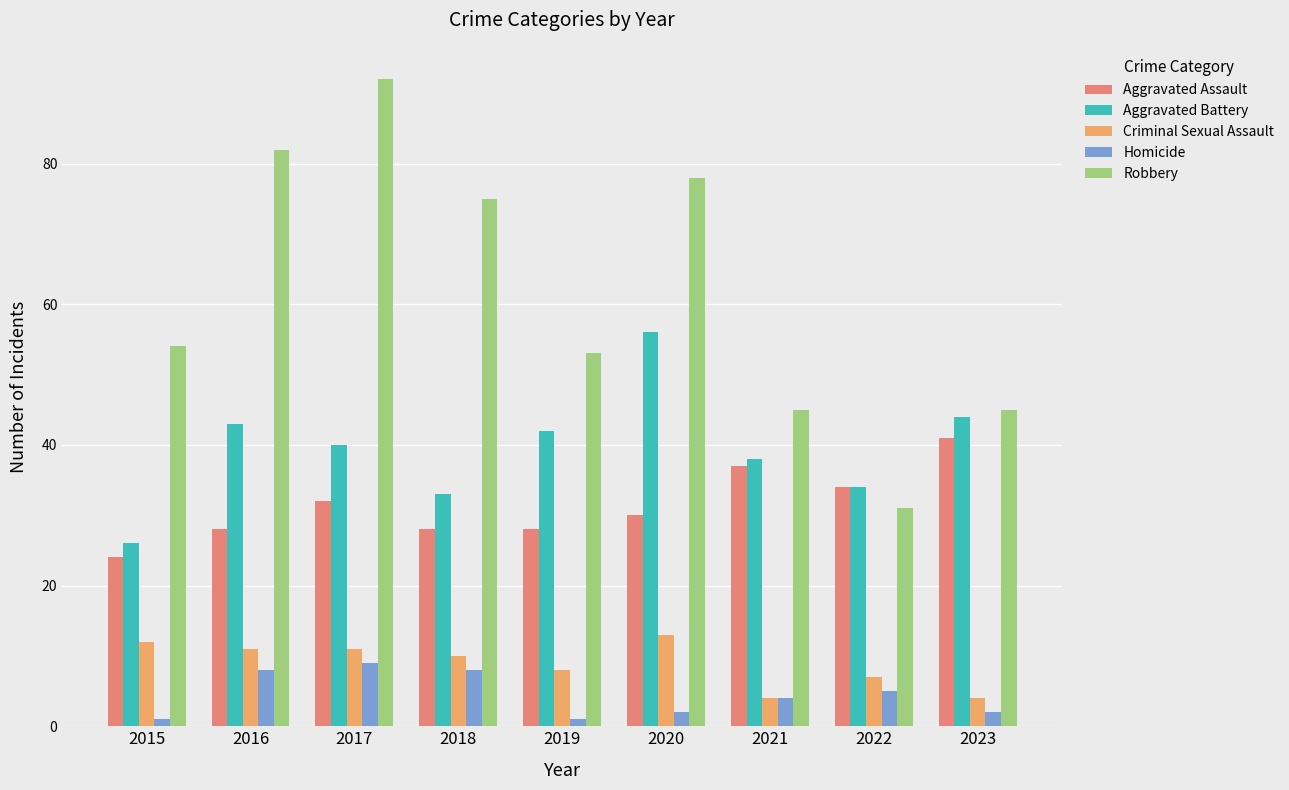

What is the minimum value for Robbery?

31